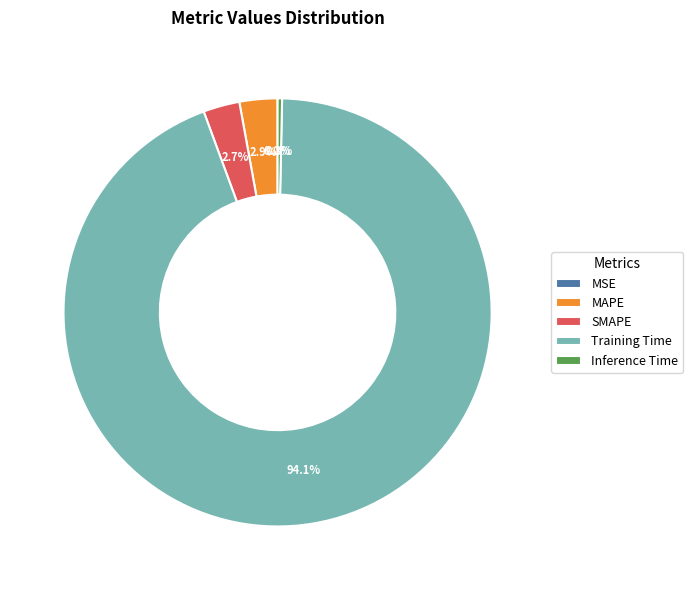

Which category has the biggest portion of the pie?

Training Time